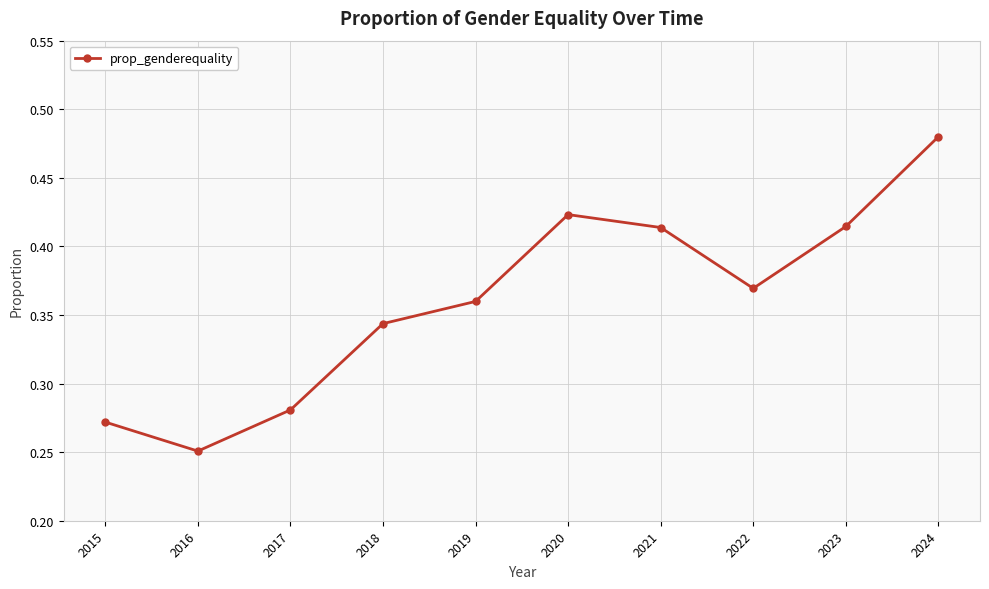

True or false: the data has more than 0 interior local peaks.

True